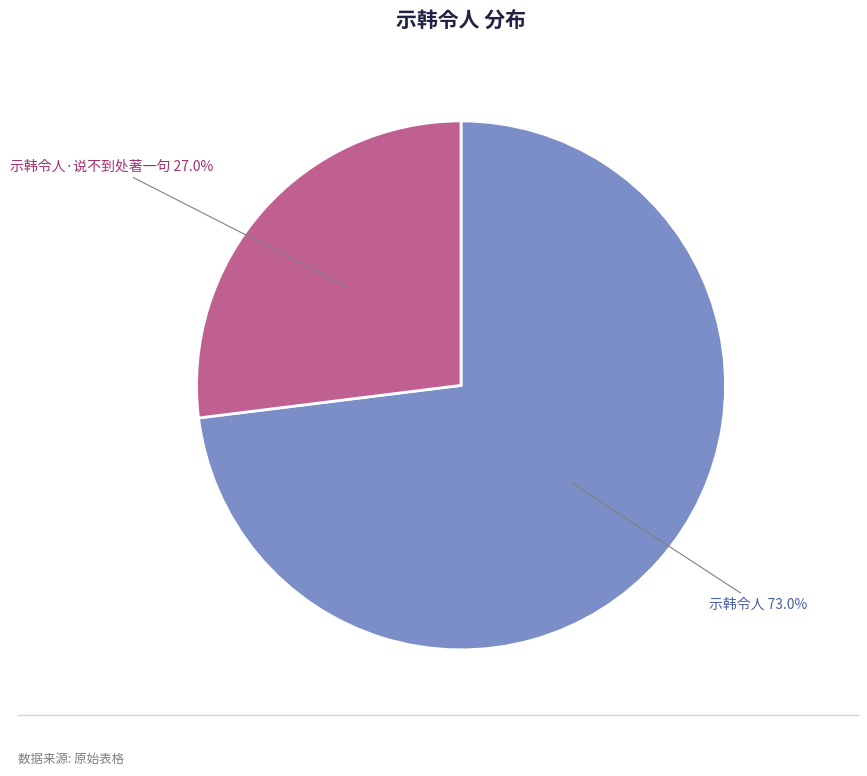

Is it true that 示韩令人·说不到处著一句 is 35% of the pie?

False